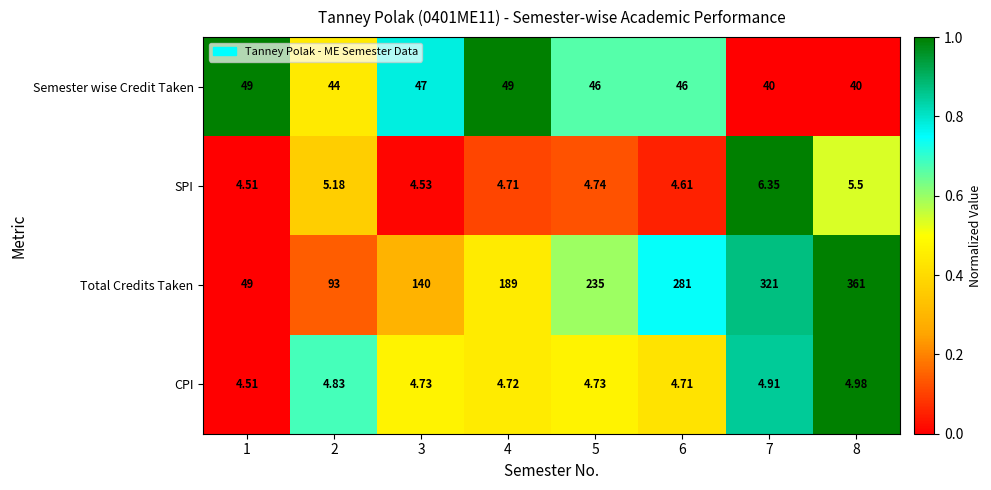

Between 6 and 7, which series saw the biggest shift?

Total Credits Taken